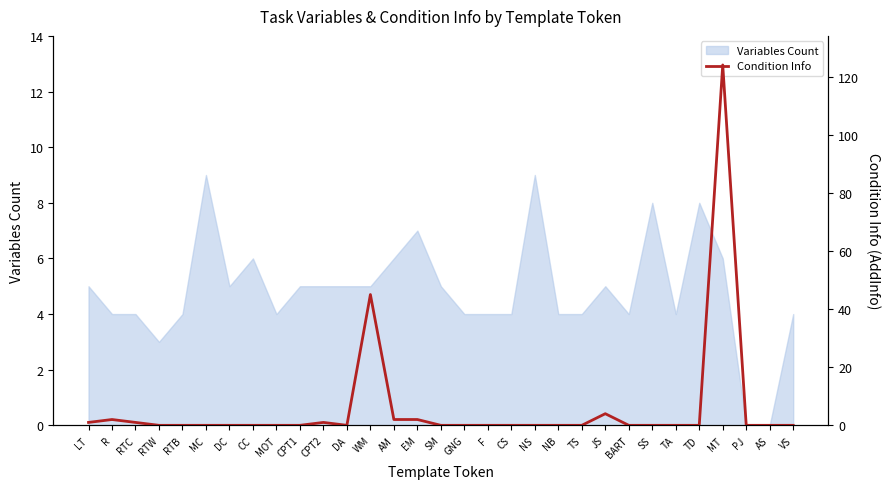

What is the difference between the maximum and minimum values?

124